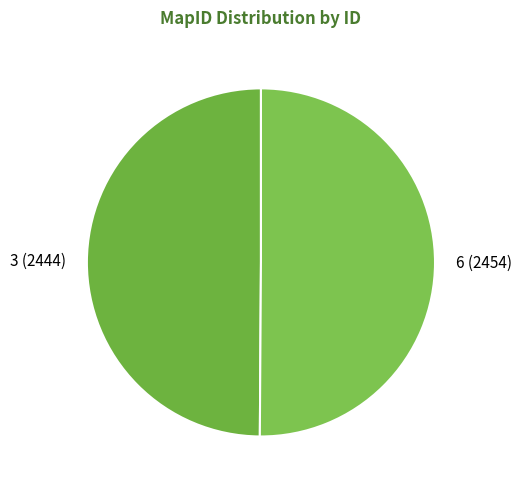

The 3 slice represents 50% of the pie. True or false?

True